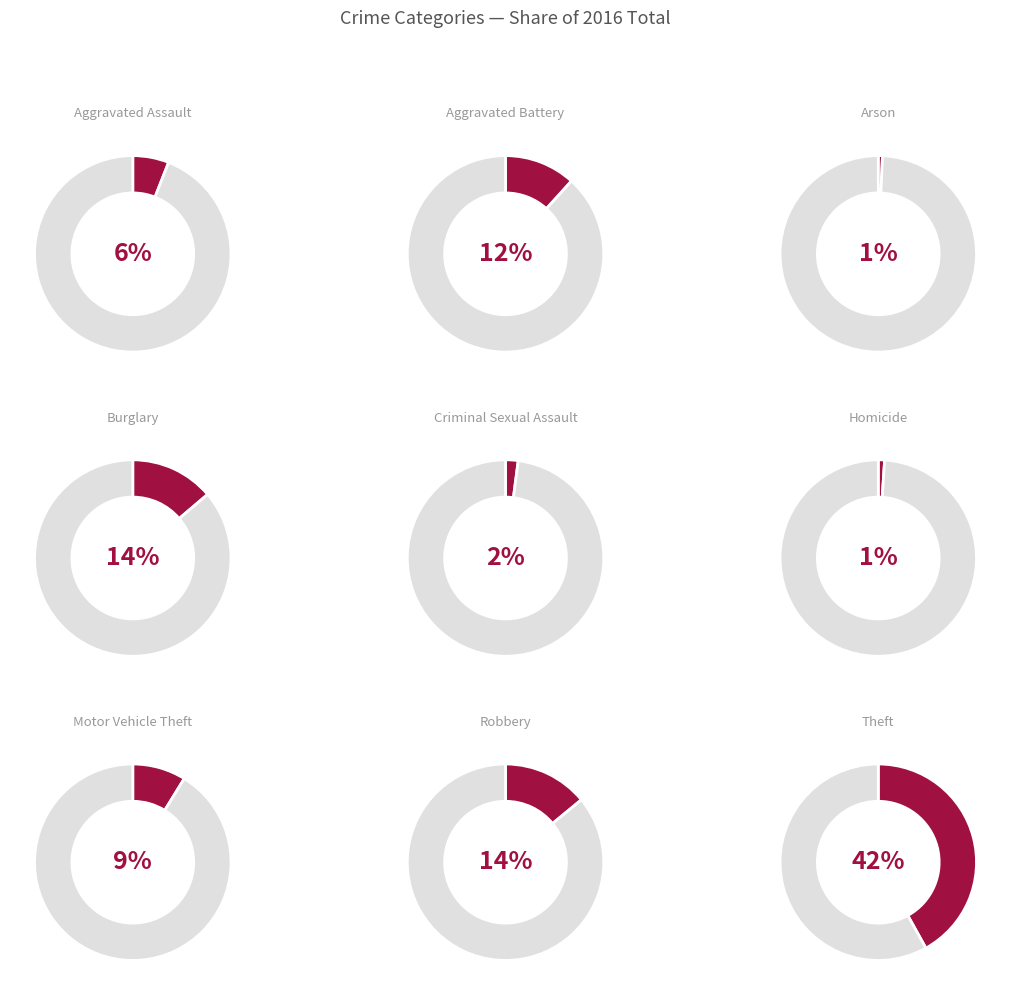

To the nearest percent, what is the difference between the largest and smallest slice percentages?

41%